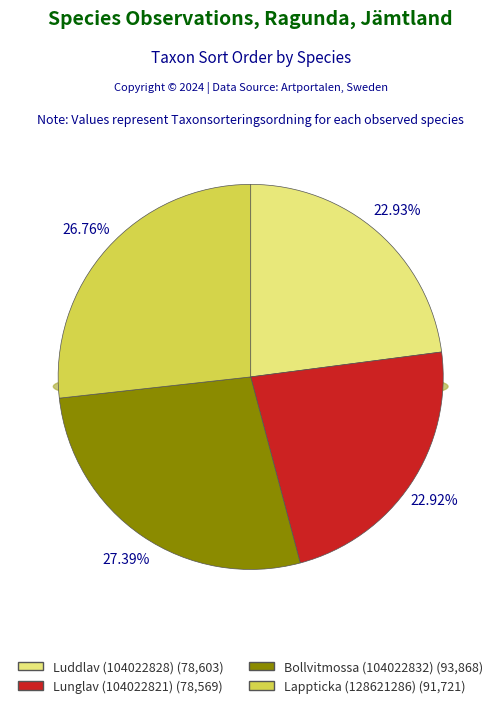

Which category has the smallest portion of the pie?

Lunglav (104022821)